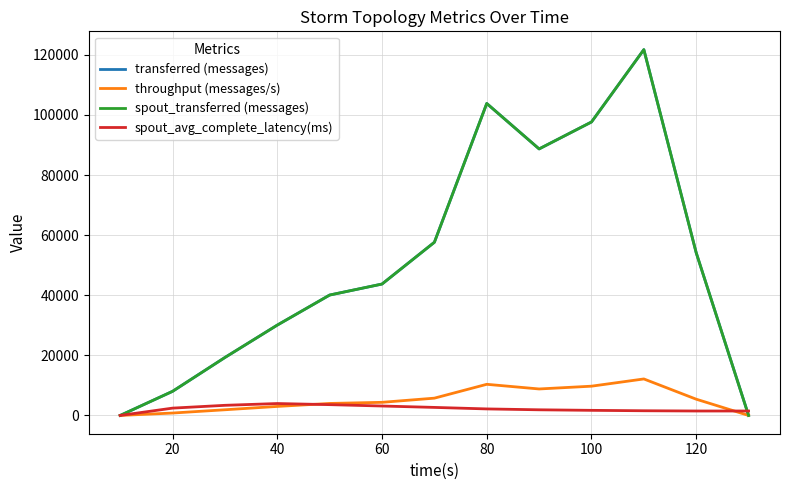

Which series has the widest spread of values?

transferred (messages)